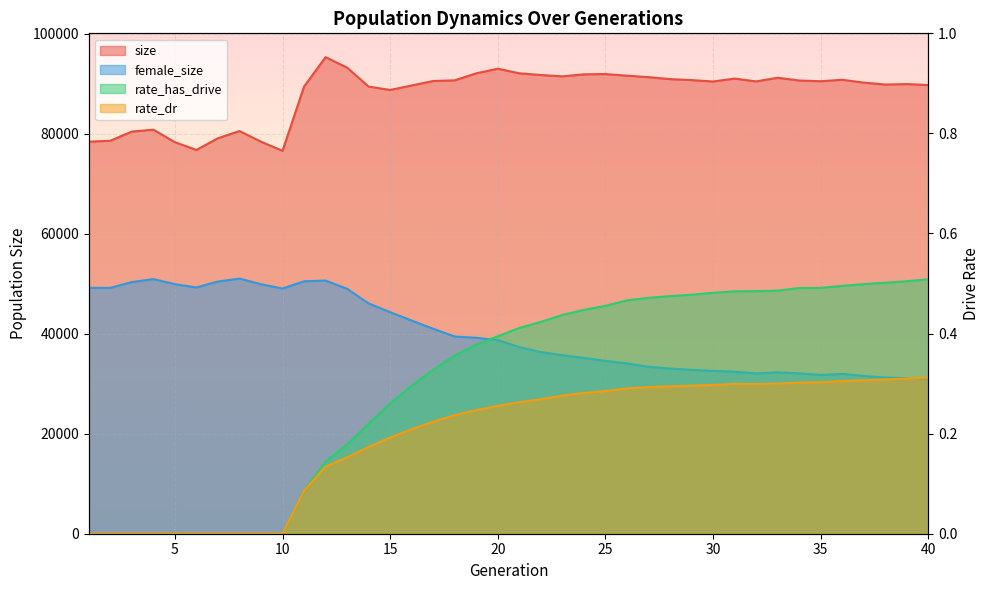

Which has a higher value, 15 or 13?

13